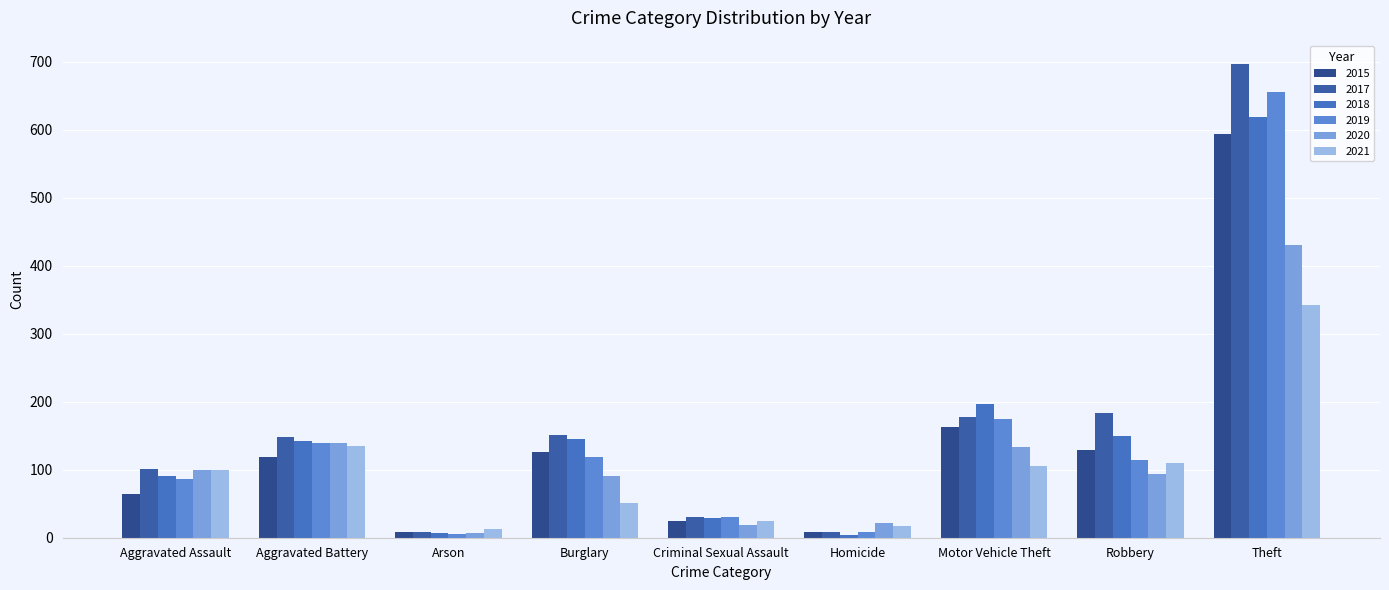

What is the value of the 2017 bar at the 7th from the left?

178